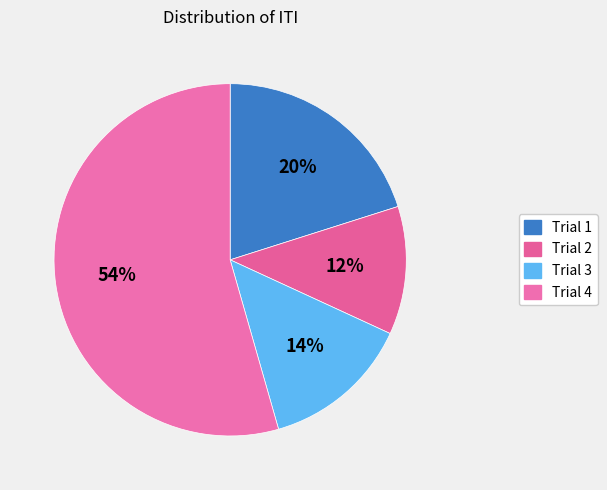

Rank the categories by value from lowest to highest.

Trial 2, Trial 3, Trial 1, Trial 4